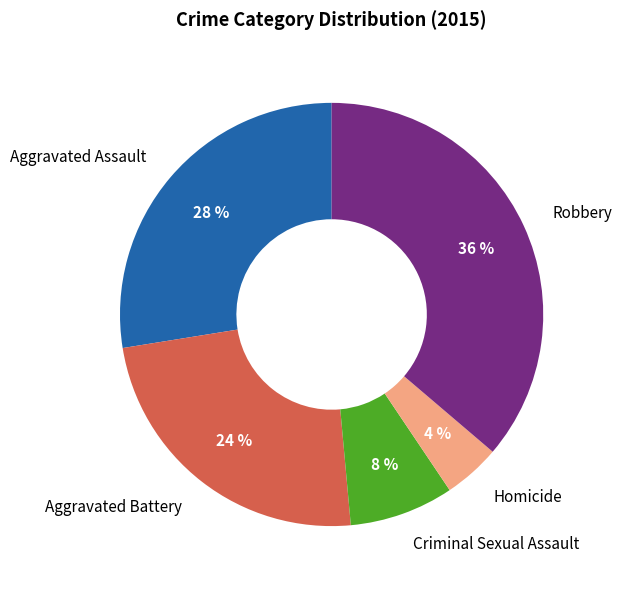

Rank the categories by value from highest to lowest.

Robbery, Aggravated Assault, Aggravated Battery, Criminal Sexual Assault, Homicide